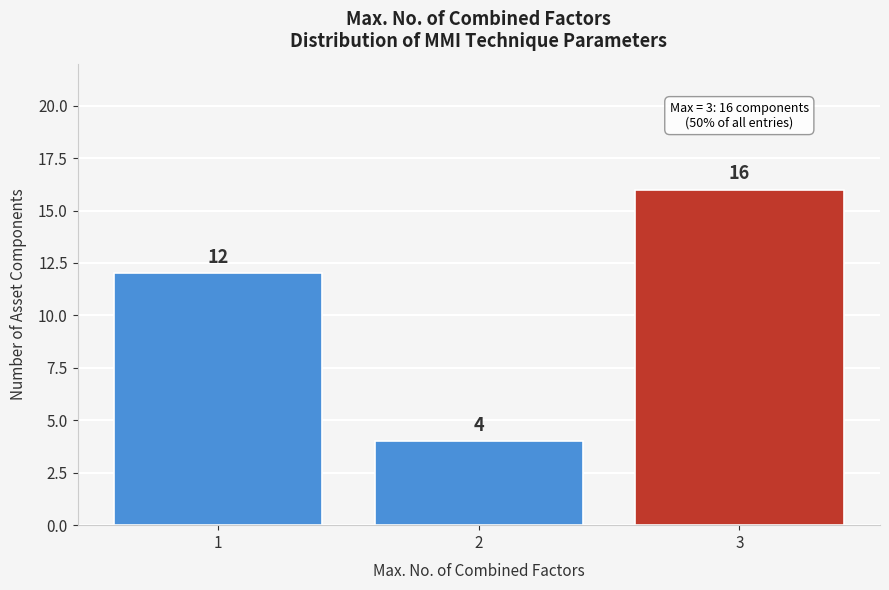

Reading left to right, extract all data points from this chart.

12	4	16